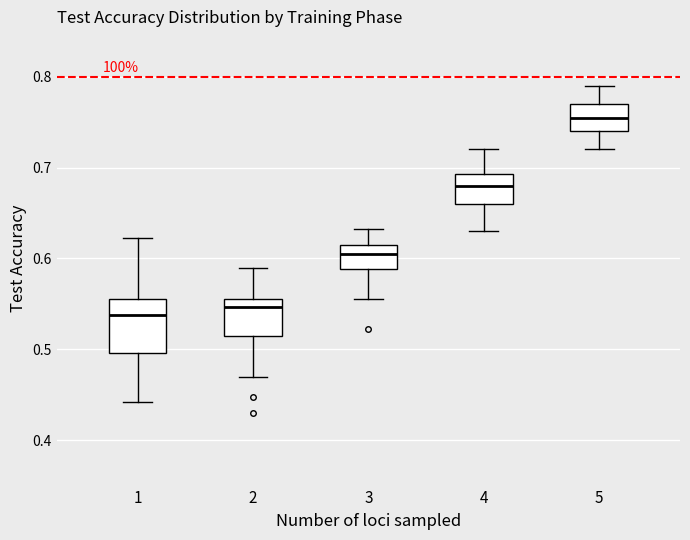

Reading left to right, read every box against the y-axis: the position of its median line, the range the box covers, and the ends of its whiskers. The values are not printed on the chart, so give them approximately, as read against the axis.

1: median 0.54, box 0.50 to 0.56, whiskers 0.44 to 0.62
2: median 0.55 (just below the box's upper edge), box 0.52 to 0.55, whiskers 0.47 to 0.59
3: median 0.61 (inside the box), box 0.59 to 0.61, whiskers 0.56 to 0.63
4: median 0.68, box 0.66 to 0.69, whiskers 0.63 to 0.72
5: median 0.76, box 0.74 to 0.77, whiskers 0.72 to 0.79